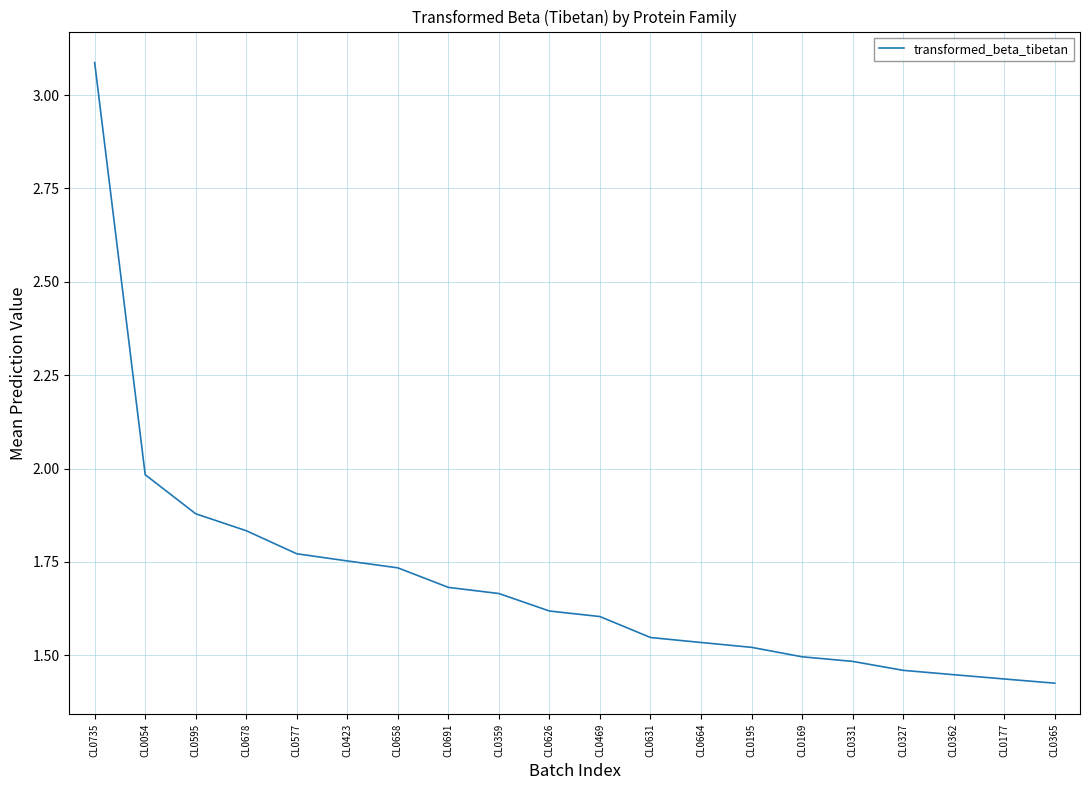

Which category has the highest value across all series?

CL0735